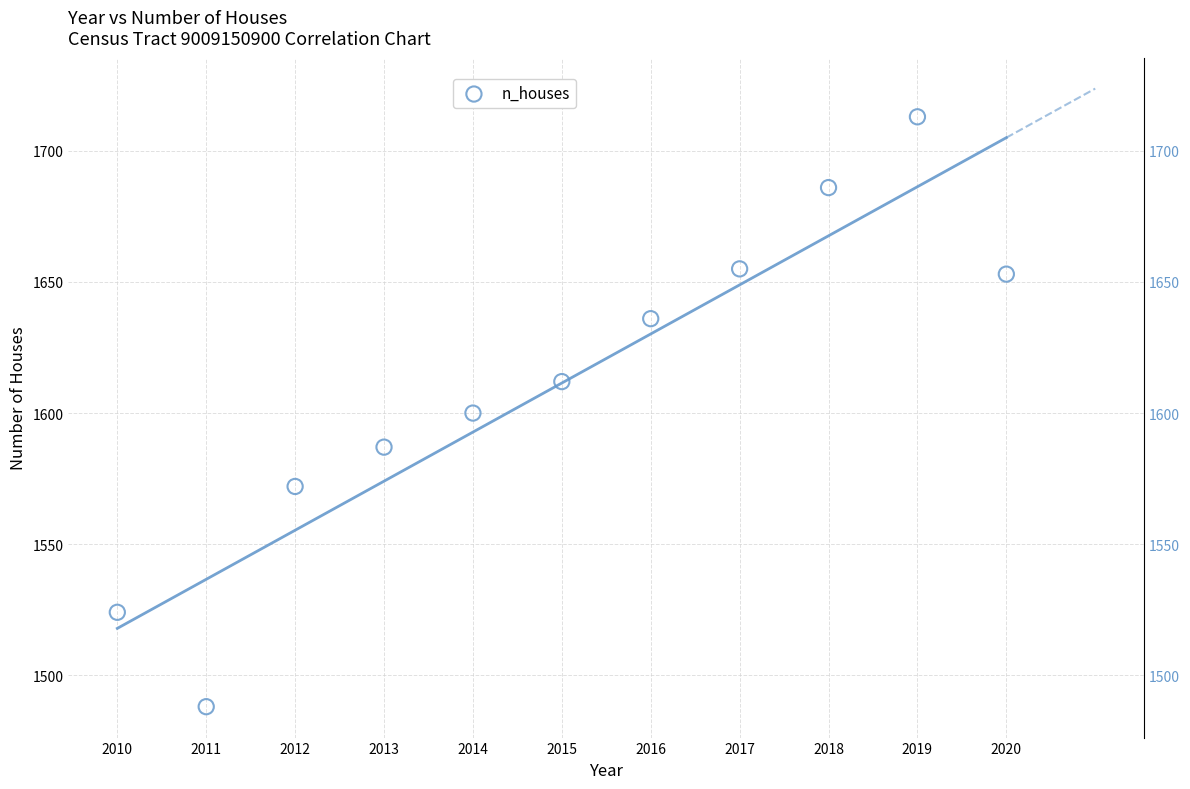

What is the range of X values (max minus min)?

10